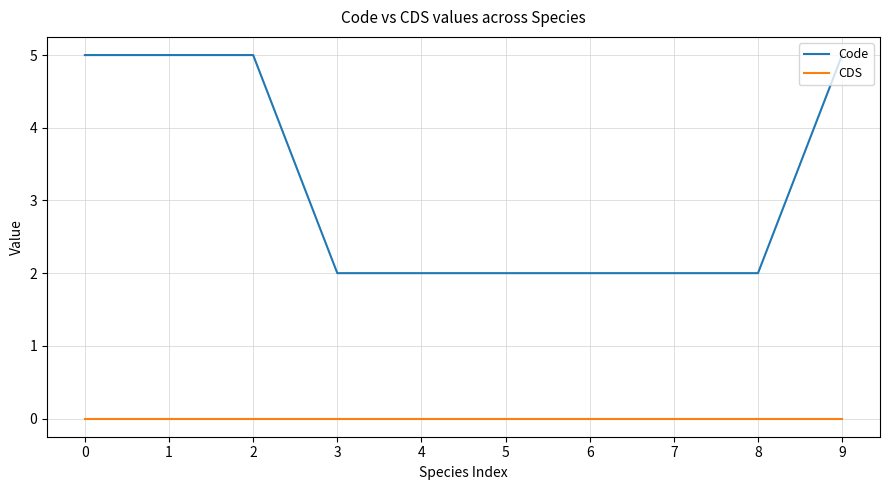

Is it true that Code equals 2 at 4?

True